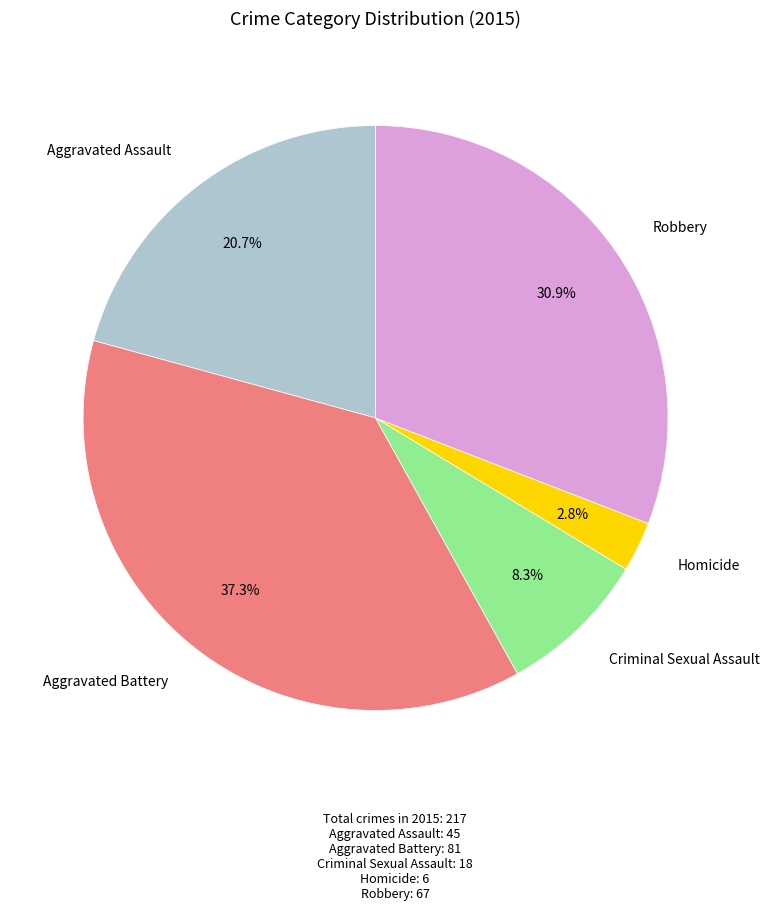

Is there a majority slice in this chart?

No